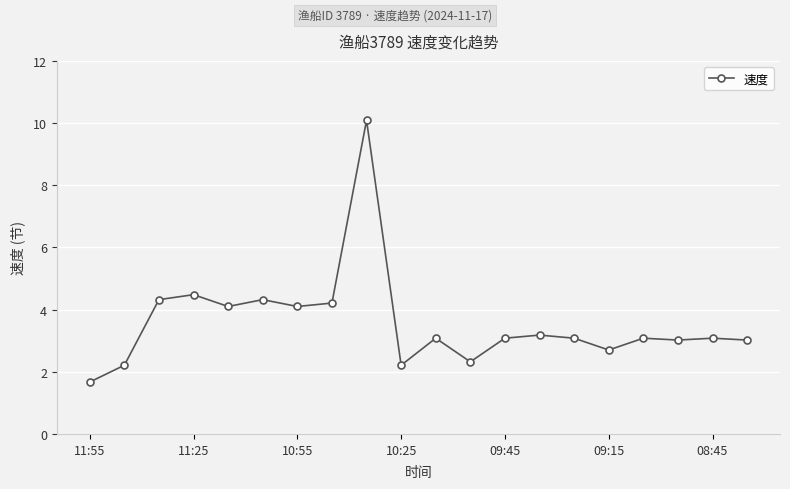

What is the smallest value displayed?

1.7